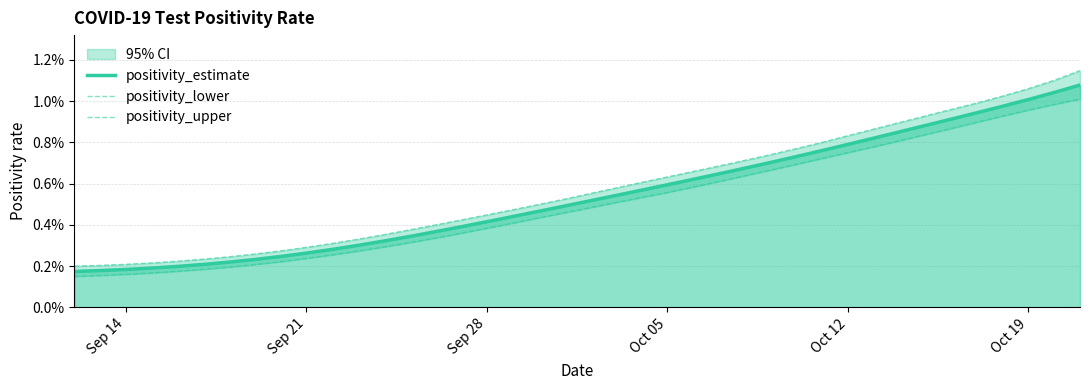

True or false: positivity_upper has more than 2 interior local peaks.

False